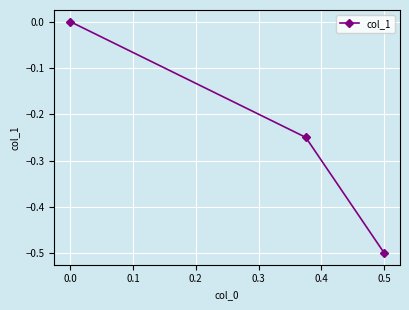

The chart shows a value of 0.0 at 0.0. True or false?

True